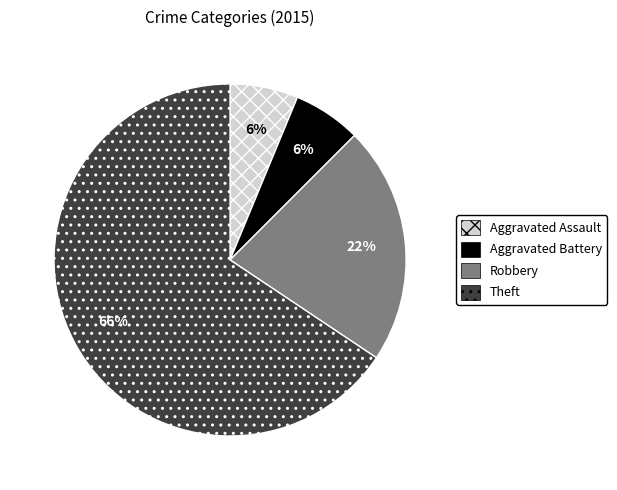

Is there a majority slice in this chart?

Yes